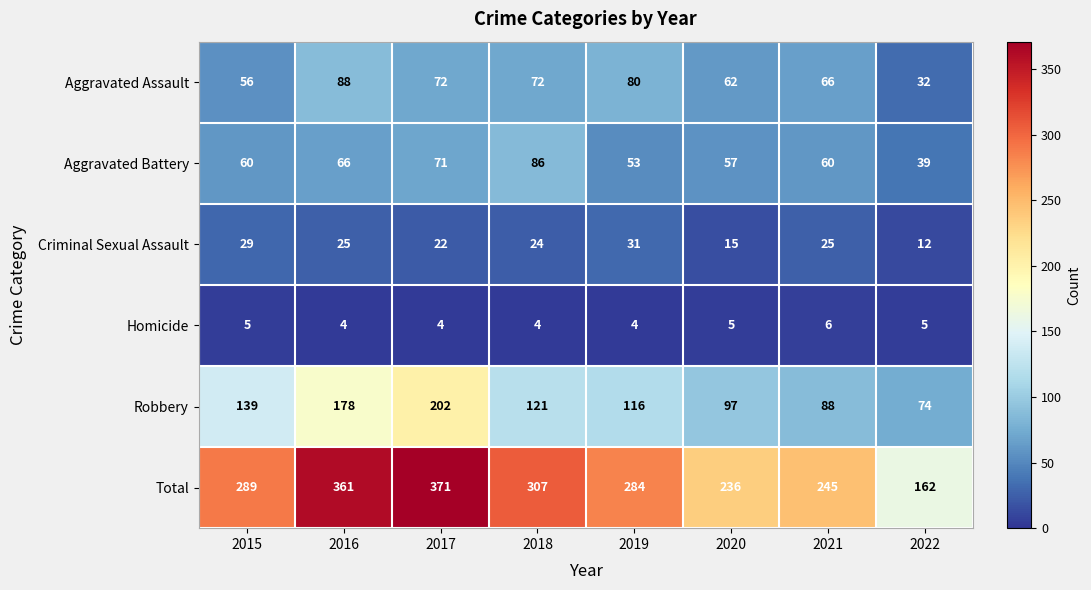

What is the sum of all Aggravated Battery values?

492